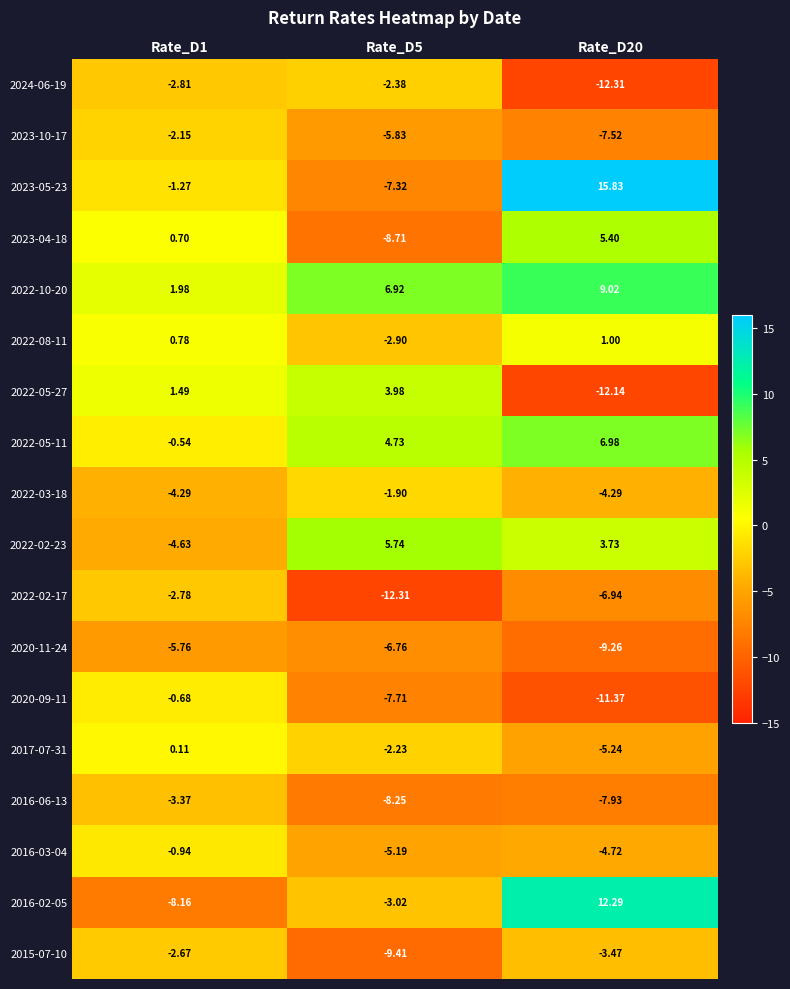

Is the value of 2024-06-19 at Rate_D5 greater than the value of 2016-03-04 at Rate_D1?

No